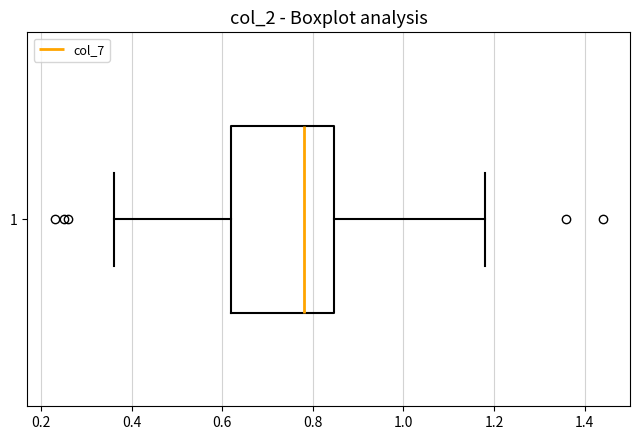

Read this box plot against the x-axis: the position of the median line, the range covered by the box, and the ends of both whiskers. The values are not printed on the chart, so give them approximately, as read against the axis.

median 0.78, box 0.62 to 0.84, whiskers 0.36 to 1.18